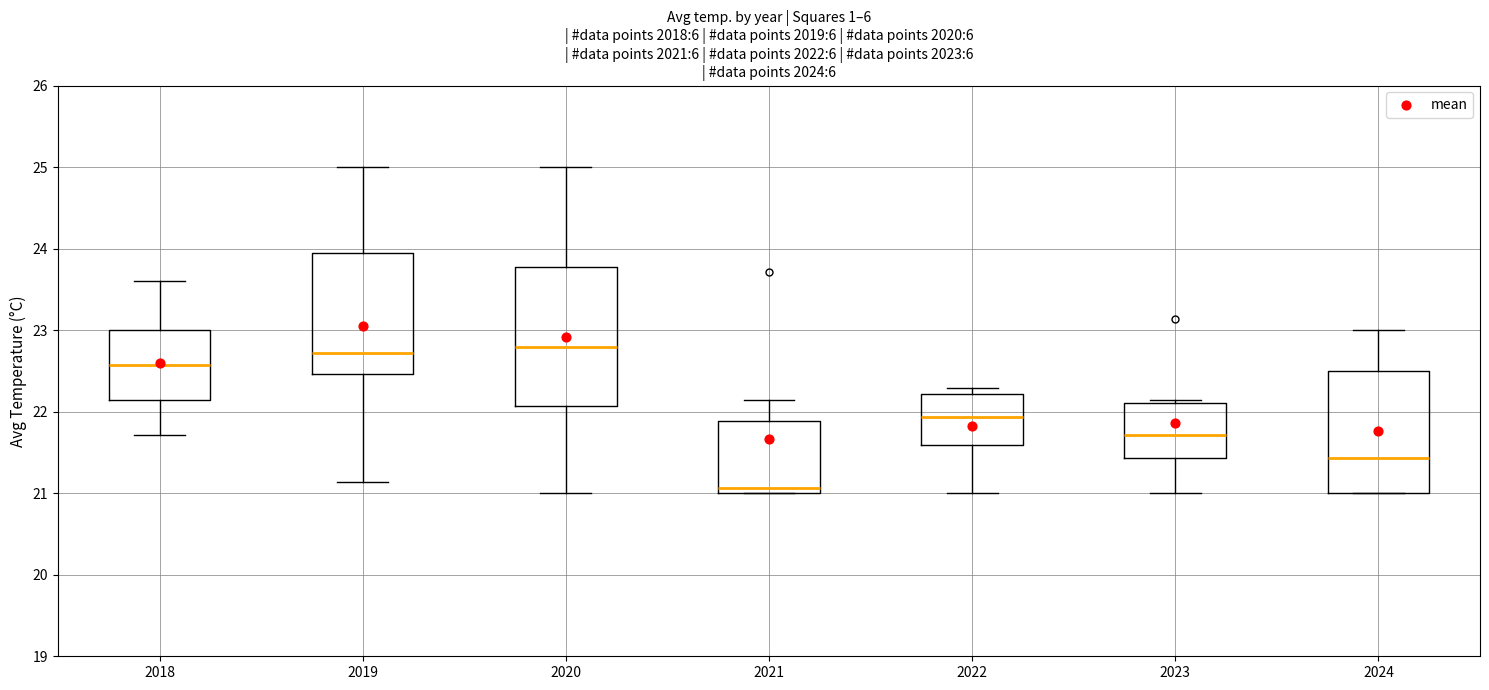

Reading left to right, transcribe this box plot: for each box, give where its median line is, the range the box spans, and where its two whiskers end, as read against the y-axis. The values are not printed on the chart, so give them approximately, as read against the axis.

2018: median 22.6, box 22.1 to 23.0, whiskers 21.7 to 23.6
2019: median 22.7, box 22.5 to 23.9, whiskers 21.1 to 25.0
2020: median 22.8, box 22.1 to 23.8, whiskers 21.0 to 25.0
2021: median 21.1, box 21.0 to 21.9, whiskers 21.0 to 22.1
2022: median 21.9, box 21.6 to 22.2, whiskers 21.0 to 22.3
2023: median 21.7, box 21.4 to 22.1, whiskers 21.0 to 22.1 (just above the box's upper edge)
2024: median 21.4, box 21.0 to 22.5, whiskers 21.0 to 23.0